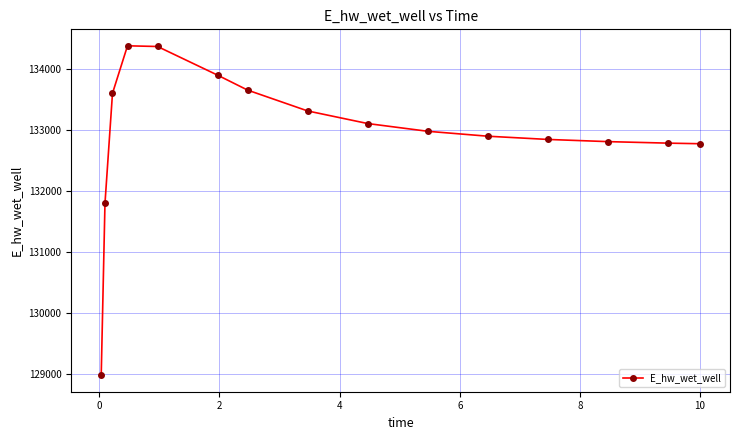

Count the number of categories in the chart.

15